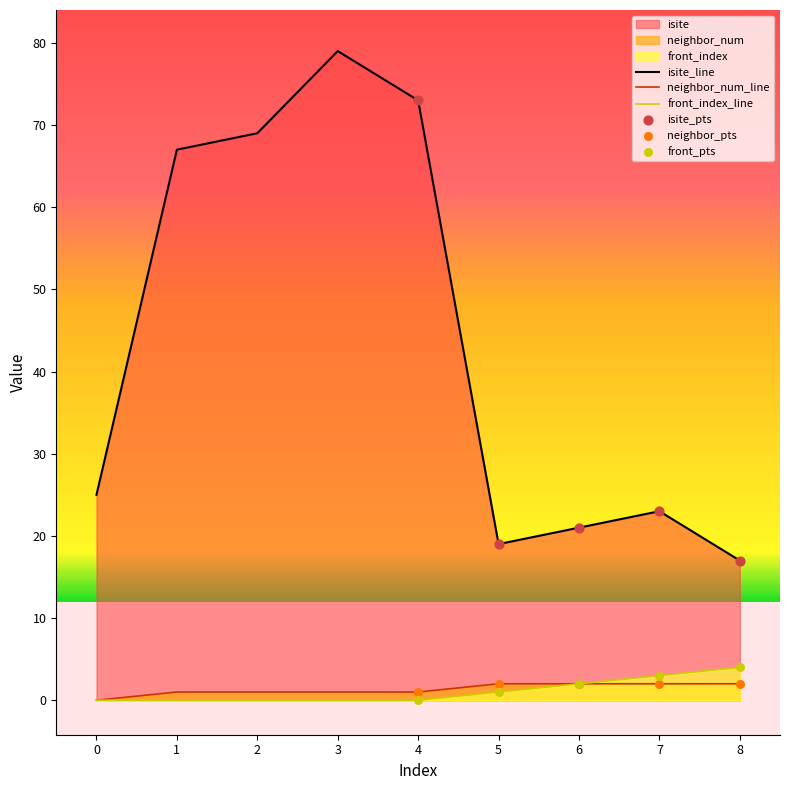

Which series has the widest spread of Y values?

isite